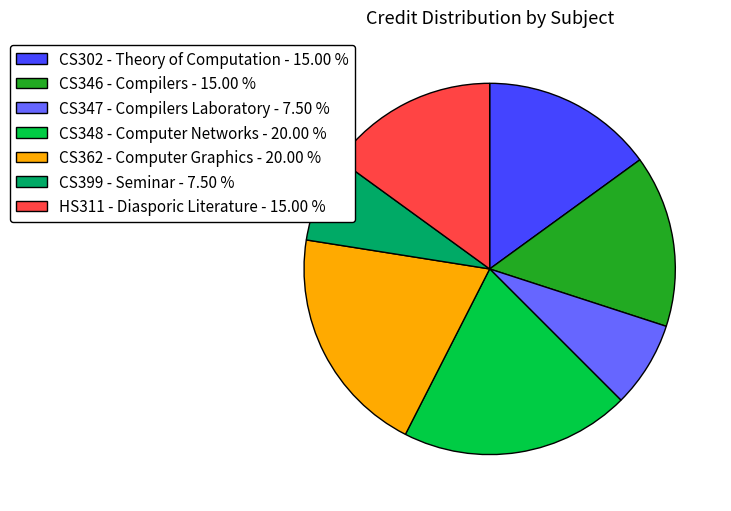

Is the sum of CS348 - Computer Networks and CS362 - Computer Graphics greater than half?

No